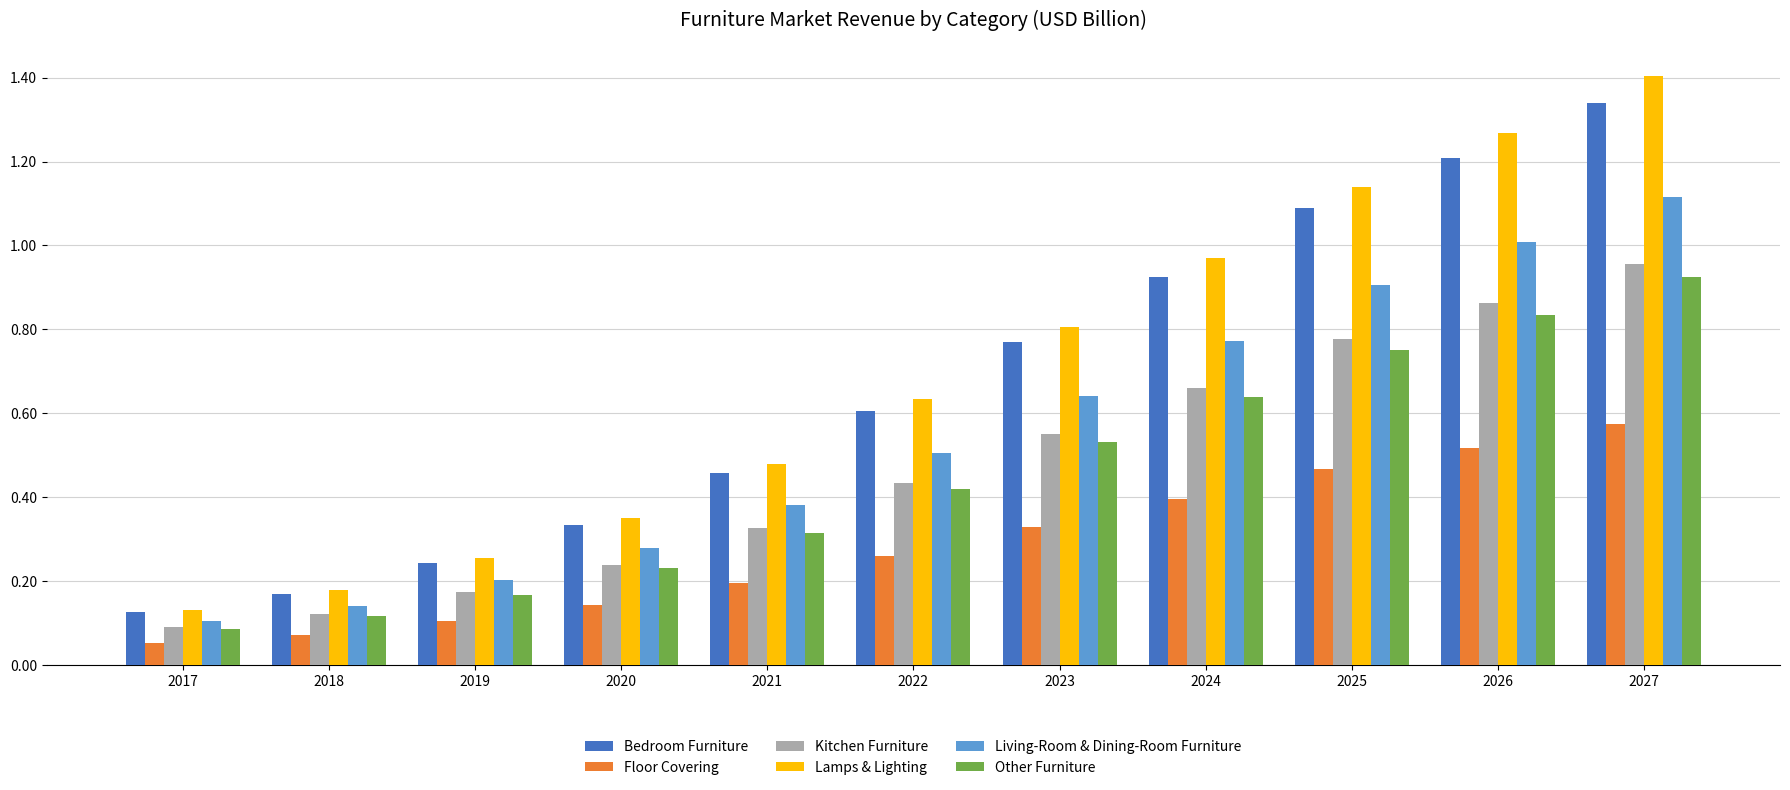

What is the total value across all series at 2025?

5.1